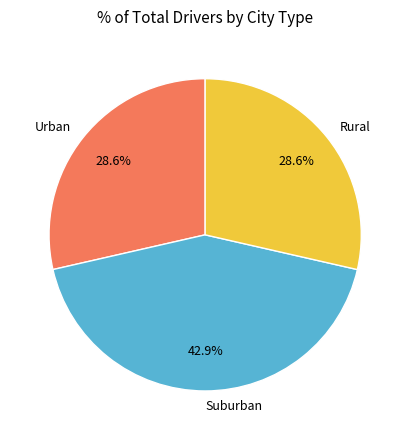

How many slices are in this pie chart?

3